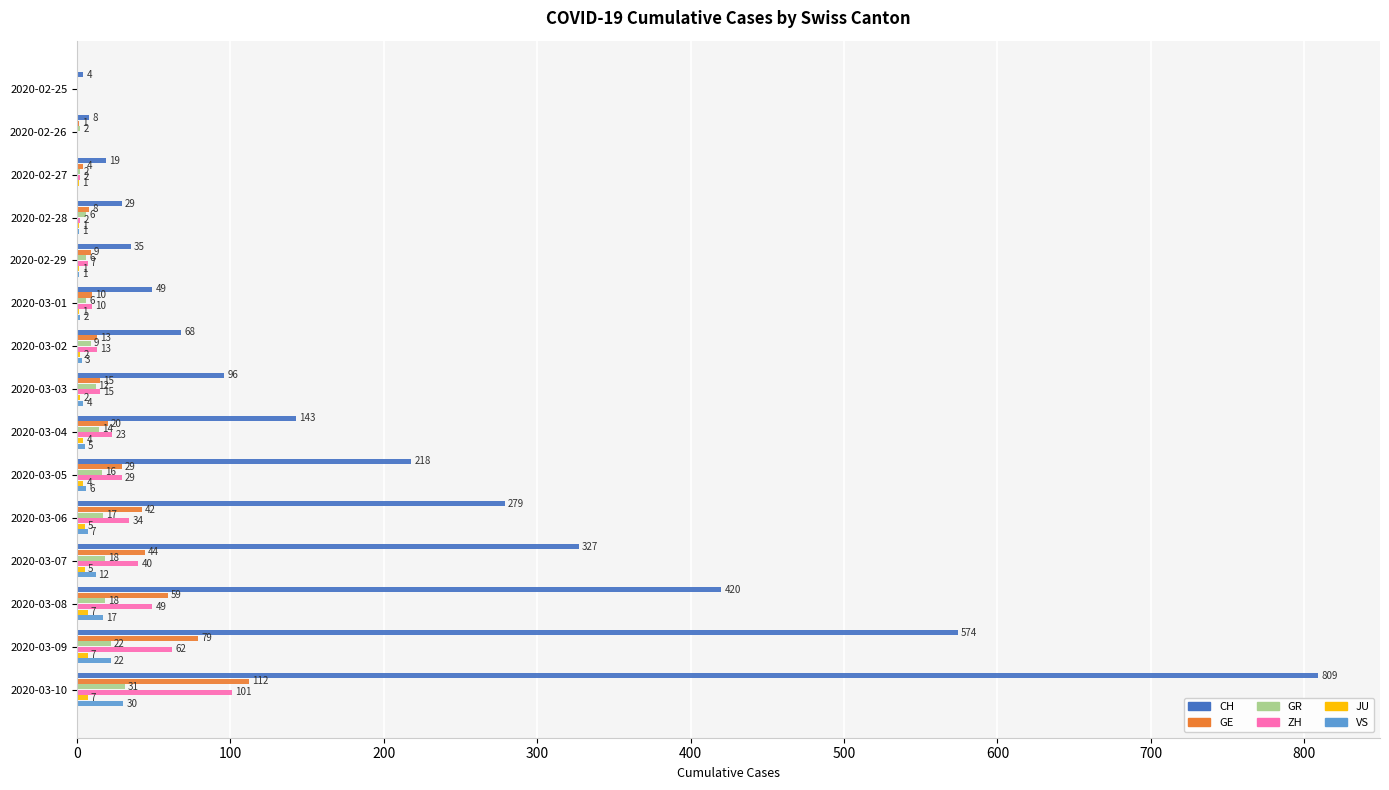

The value of GE at 2020-03-09 is 79. True or false?

True